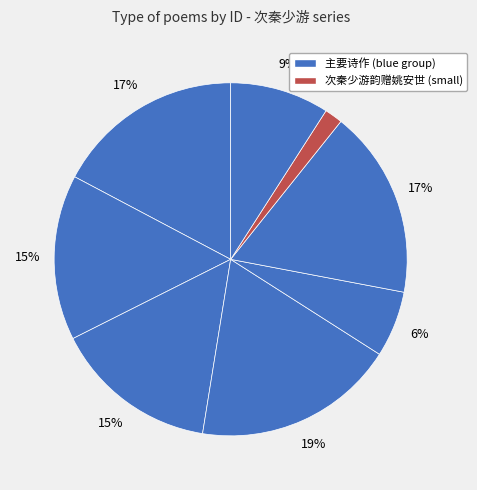

How many slices are in this pie chart?

8